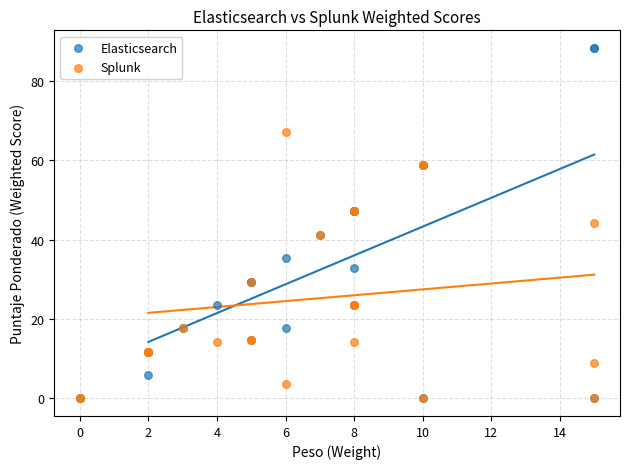

What are all the series names shown in the legend?

Elasticsearch, Splunk